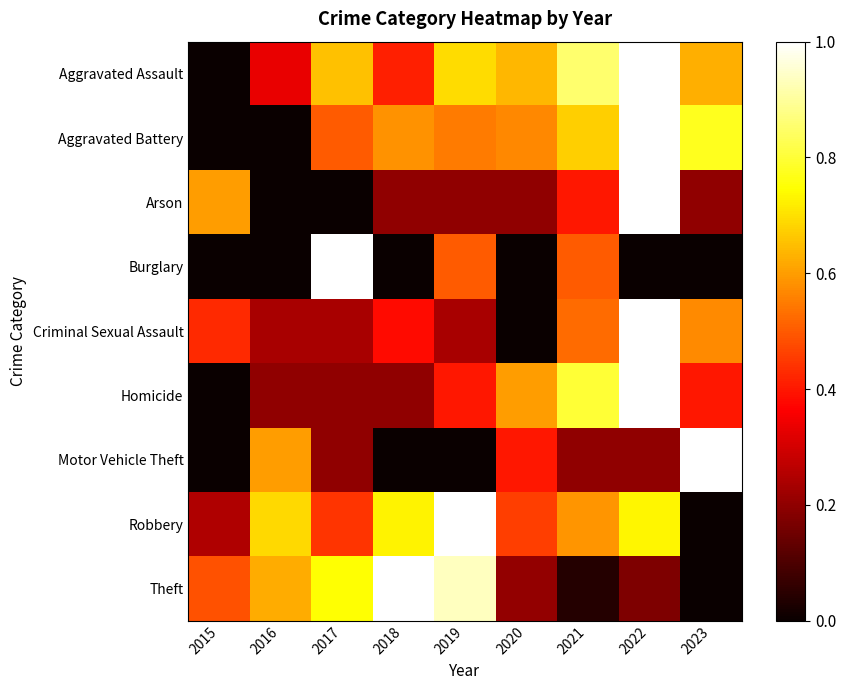

Which has a higher value, 2019 or 2018?

2019